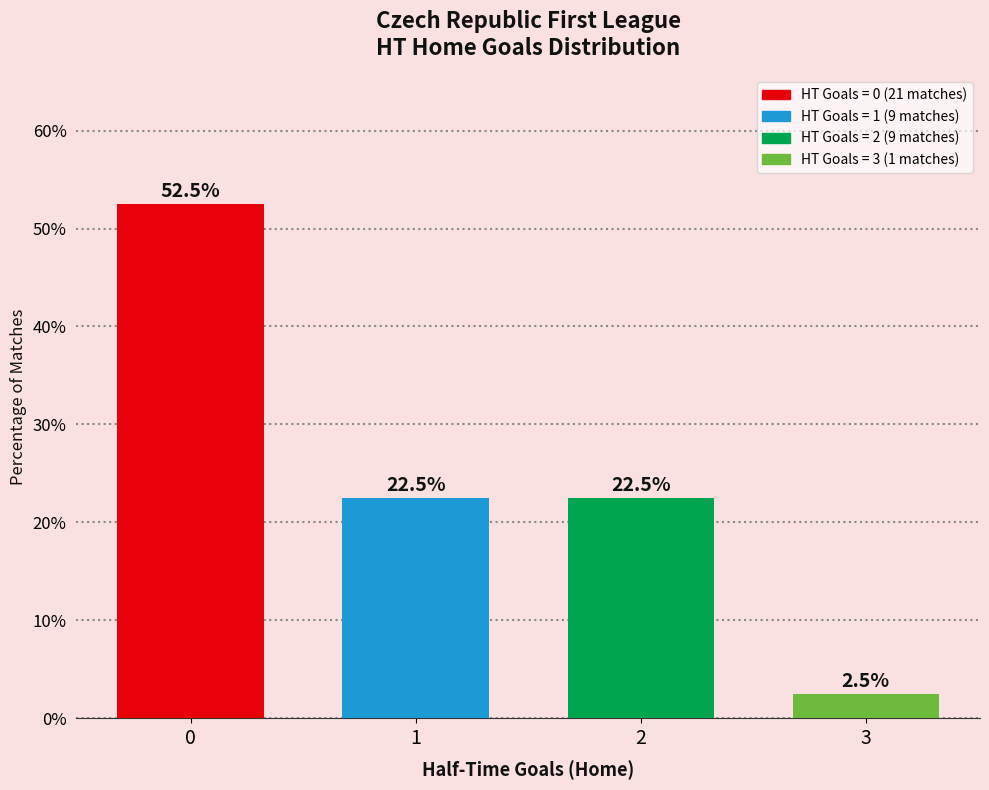

What is the difference between the maximum and minimum values?

50.0